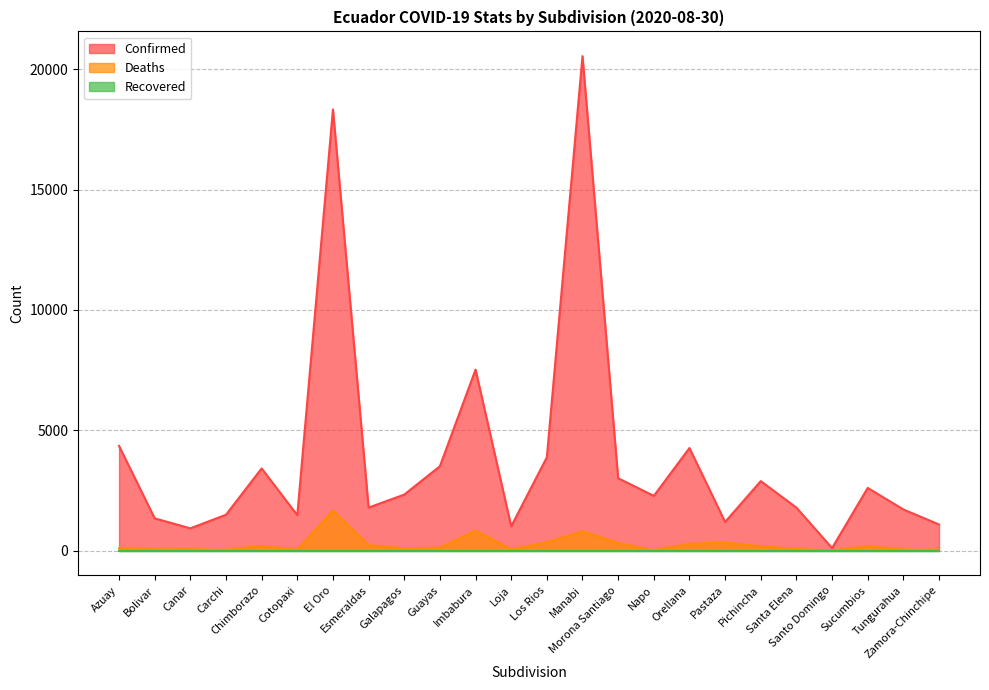

Is it true that Deaths equals 177 at Pichincha?

True